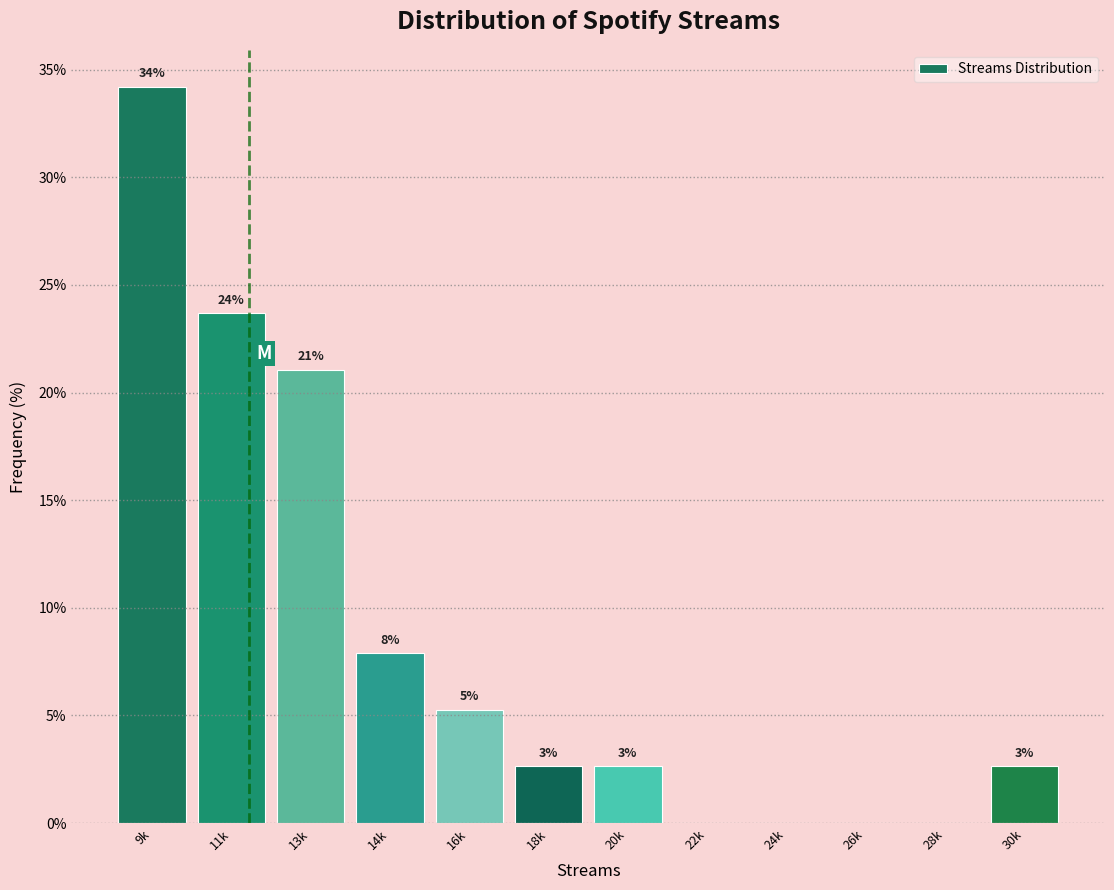

Are the bars horizontal?

No